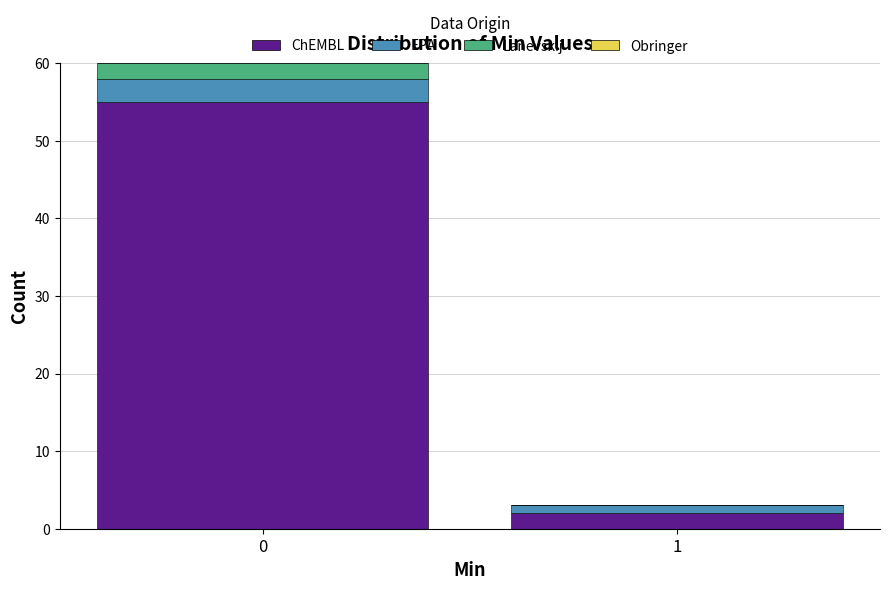

Is it true that ChEMBL equals 94 at 0?

False